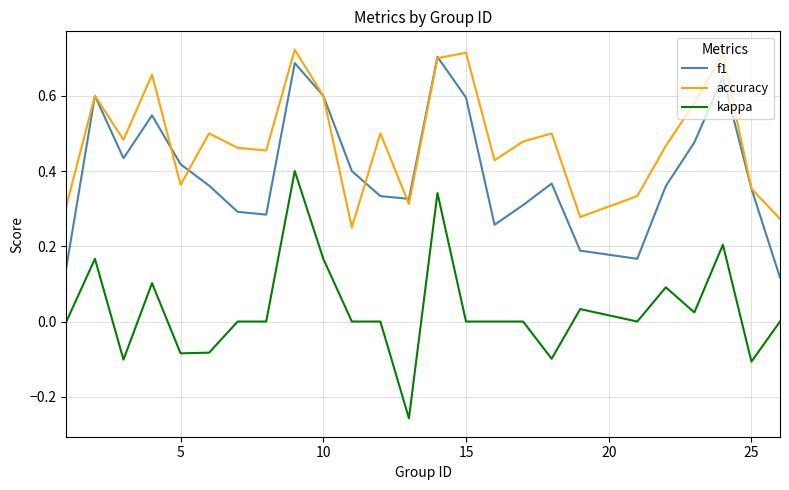

True or false: kappa and accuracy cross at least once.

False